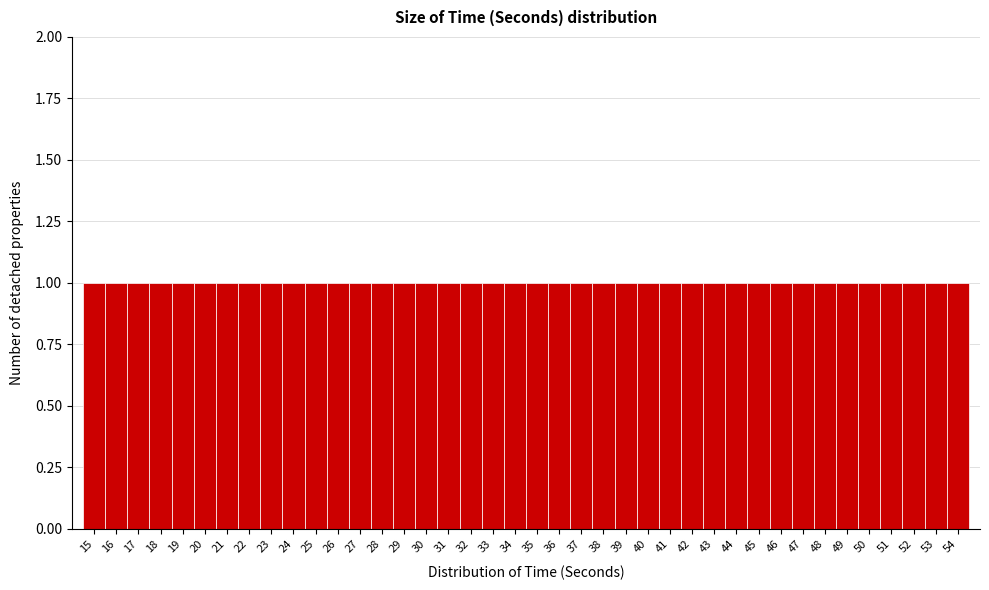

What is the height of the bar covering 49.5 to 50.5 on the x-axis? The values are not printed on the chart, so give them approximately, as read against the axis.

1